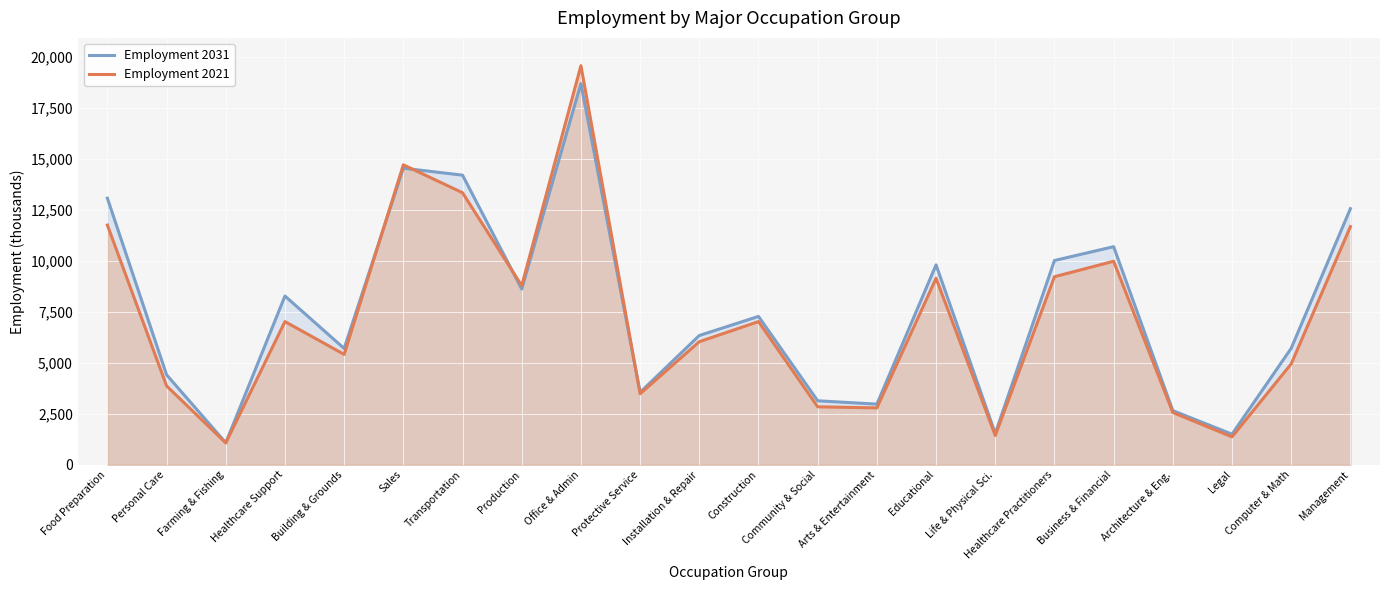

Reading left to right, what are all the values shown in this chart?

Employment 2031: 13081.6	4413.2	1078.0	8279.7	5705.8	14555.4	14212.6	8623.5	18706.2	3554.8	6342.6	7278.9	3137.8	2973.7	9809.3	1534.7	10023.5	10702.5	2653.7	1499.0	5716.3	12569.2
Employment 2021: 11761.8	3868.4	1069.6	7026.0	5415.0	14719.9	13350.7	8787.1	19587.0	3482.2	6038.7	7026.0	2843.2	2789.1	9151.2	1436.0	9228.2	9987.4	2562.5	1368.0	4951.5	11685.3